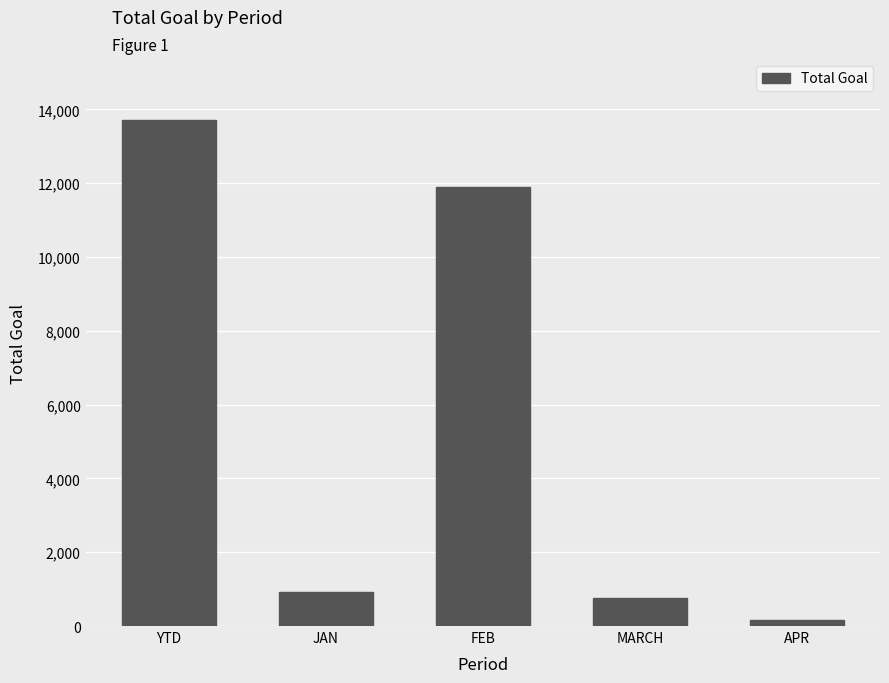

What is the minimum value shown in the chart?

159